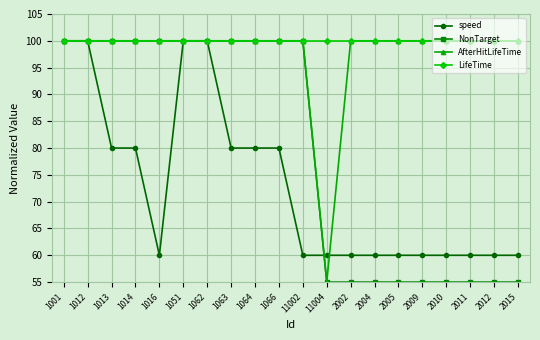

What value does the AfterHitLifeTime series have at 2011, to the nearest 10?

100